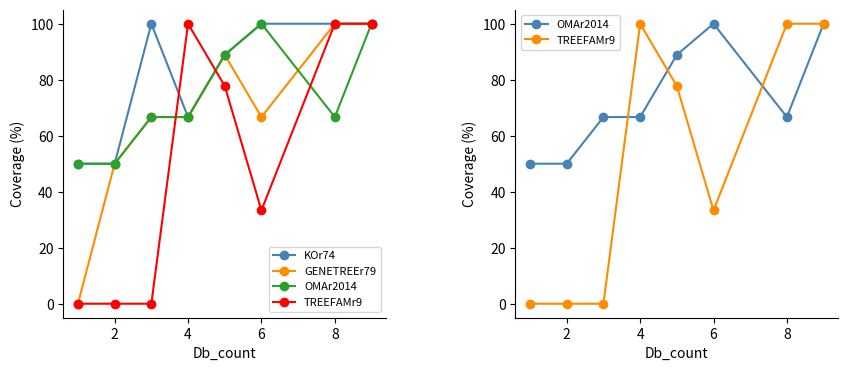

True or false: KOr74 and OMAr2014 cross at least once.

False